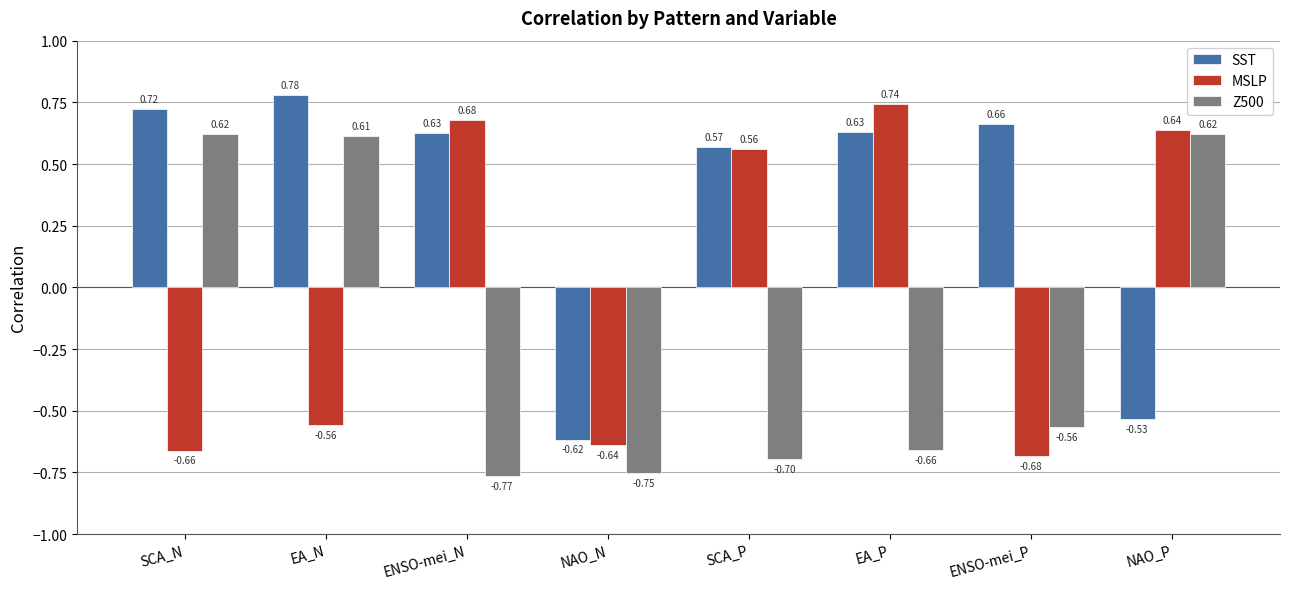

What are all the series names shown in the legend?

SST, MSLP, Z500